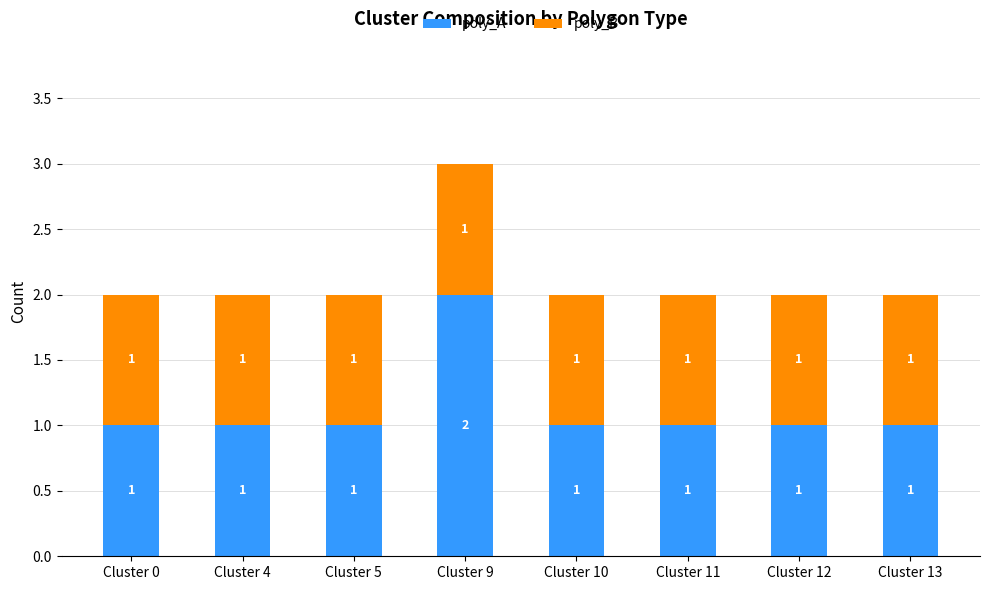

At which label does poly_A reach its peak?

Cluster 9